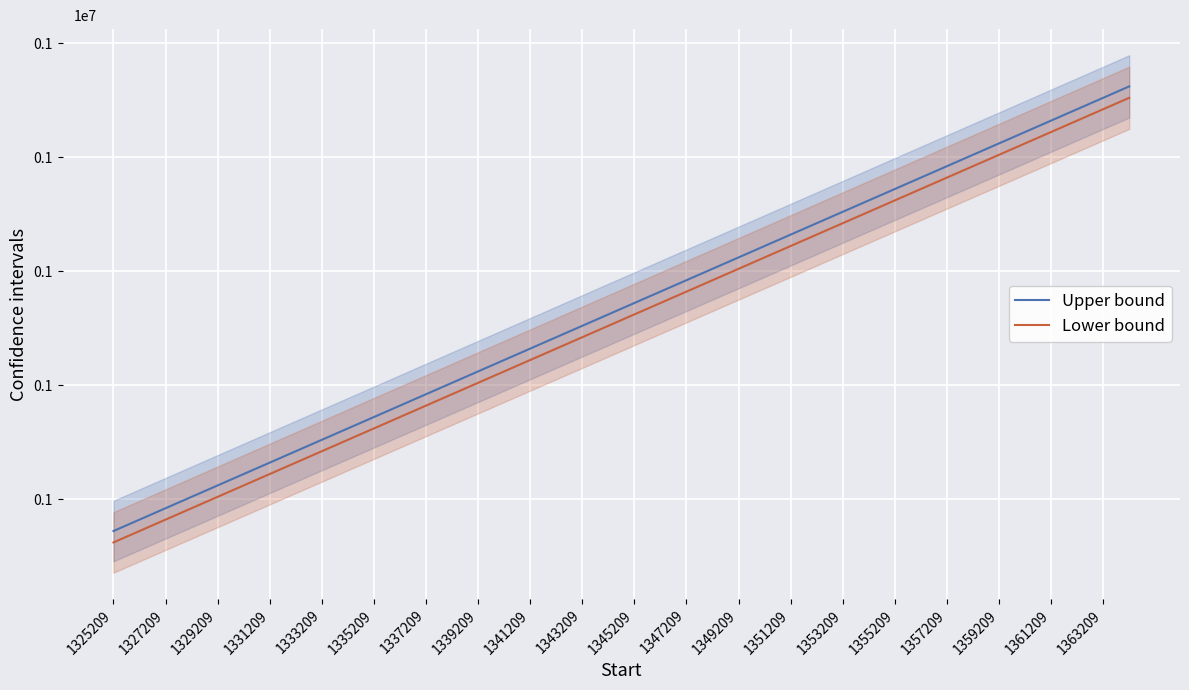

True or false: Lower bound has more than 1 points higher than both neighbors.

False